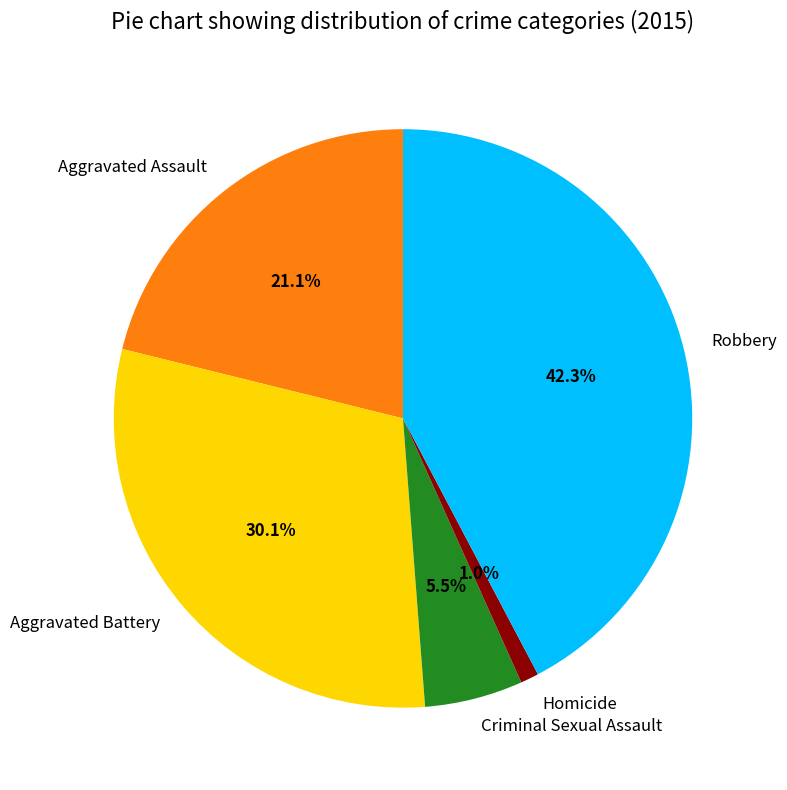

What is the largest slice in the pie chart?

Robbery